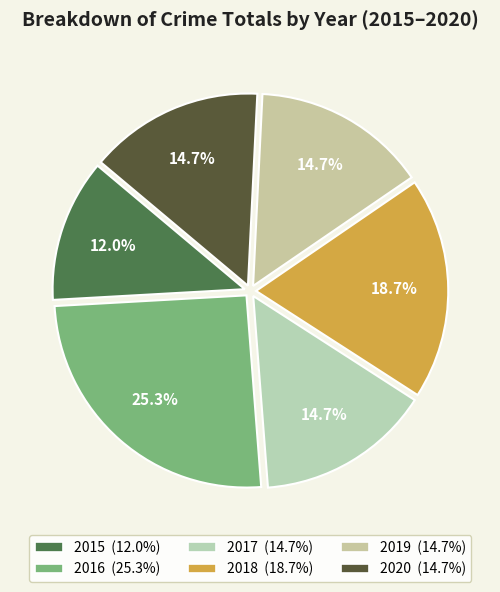

To the nearest percent, what percentage of the pie is 2015?

12%